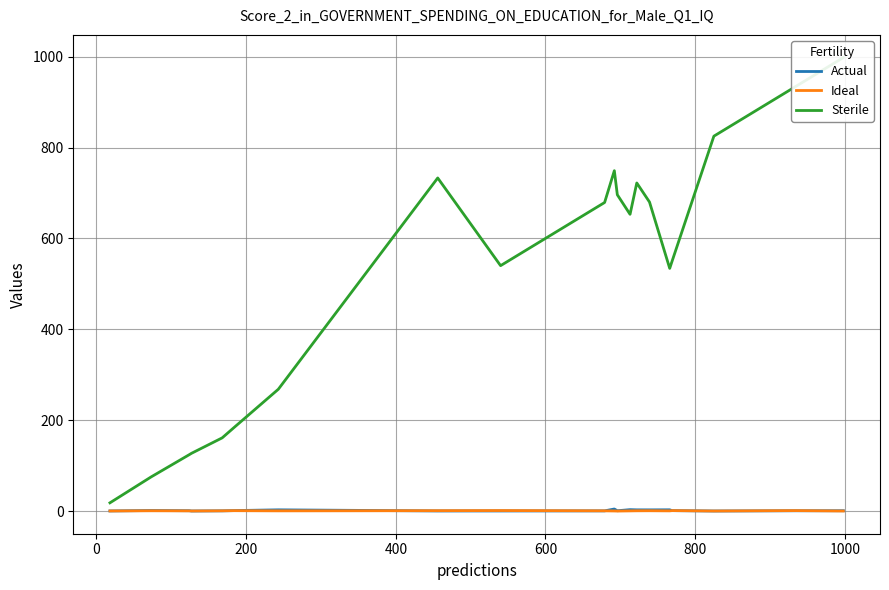

The value of Actual at 400 is 0.0. True or false?

True